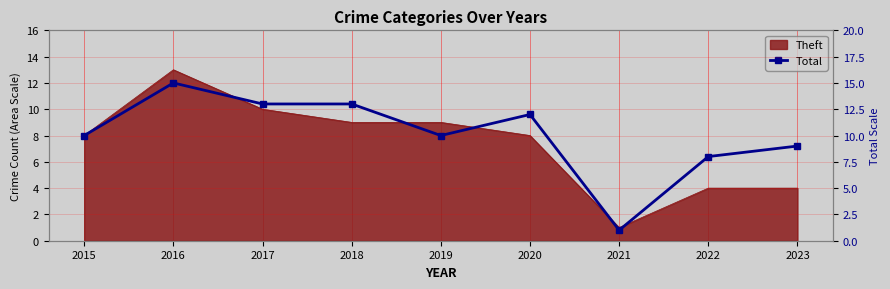

List the labels in order of value, largest first.

2016, 2017, 2018, 2020, 2015, 2019, 2023, 2022, 2021